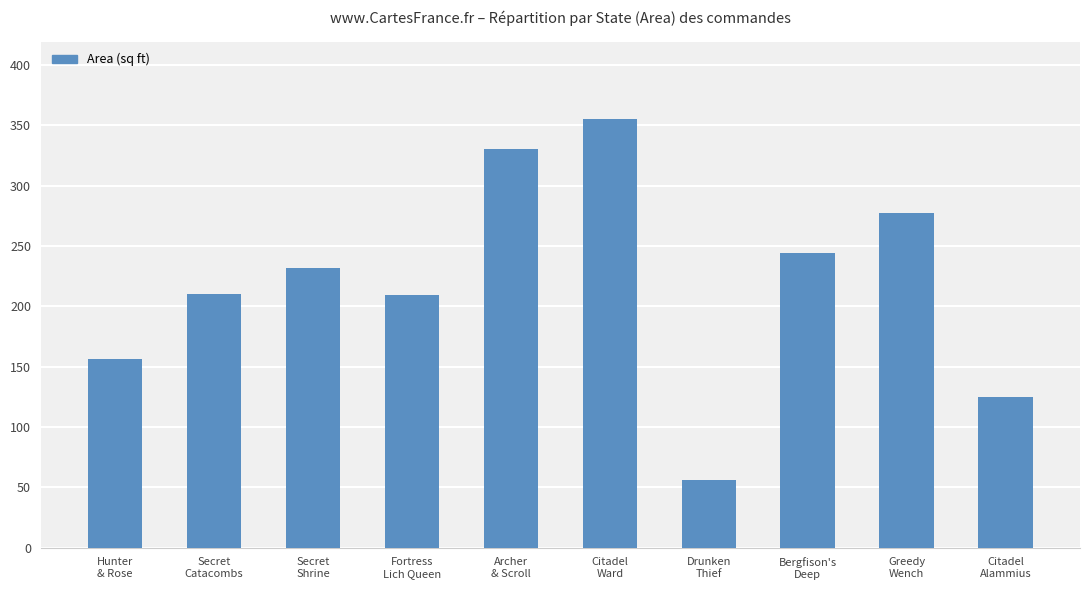

At which category does the chart reach its minimum across all series?

Drunken
Thief